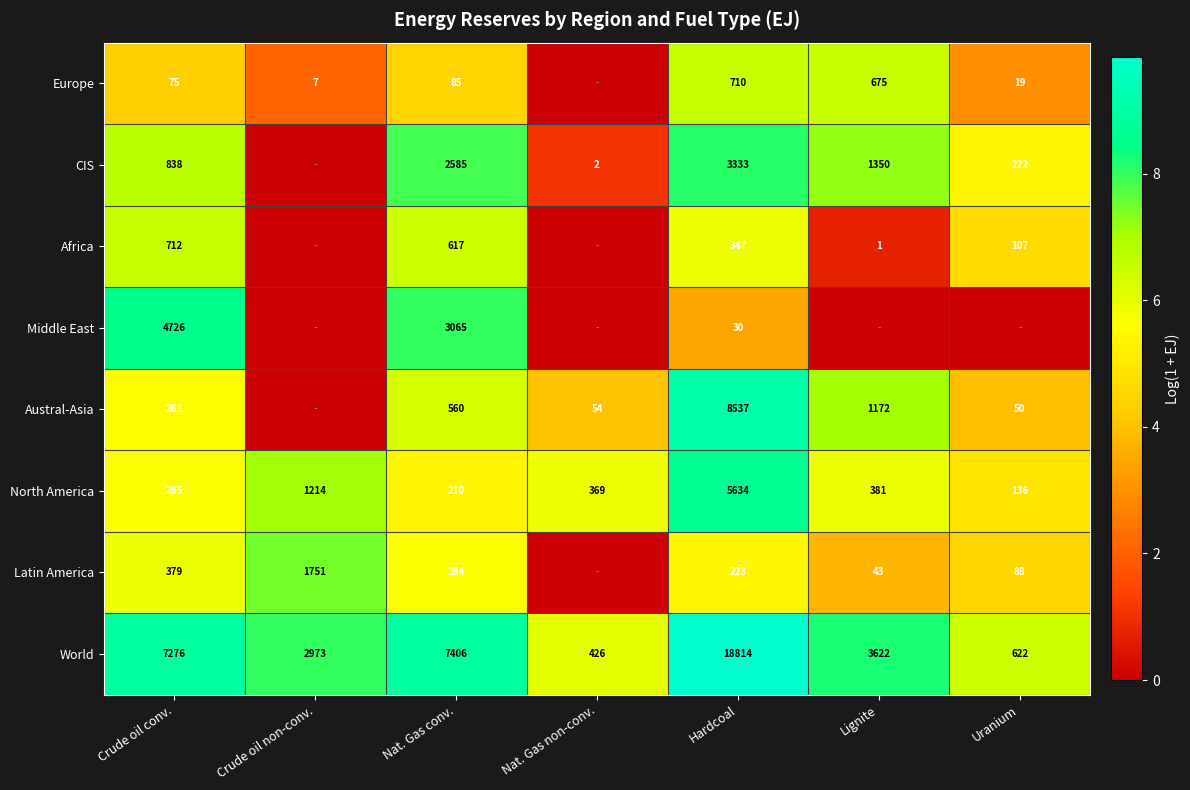

Which category has the lowest value in the North America series?

Uranium